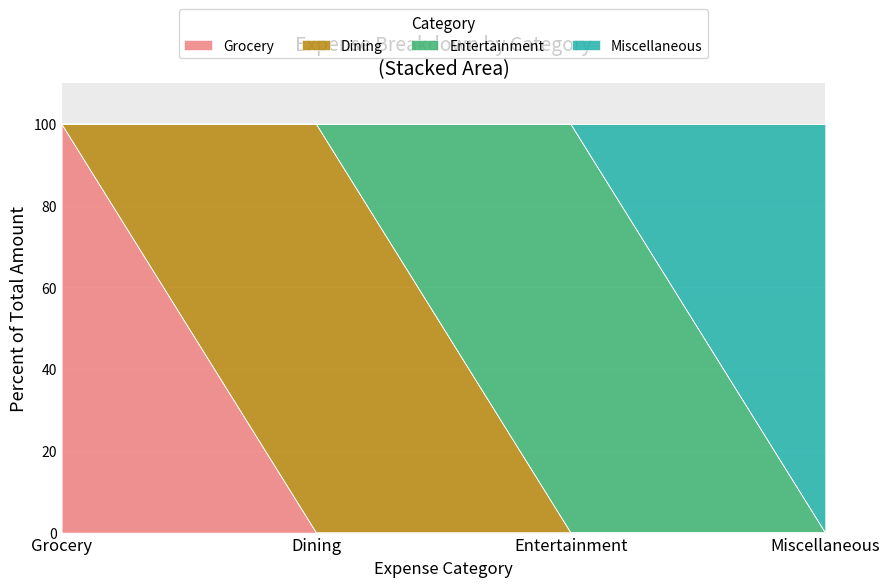

What is the total value across all series at Miscellaneous?

100